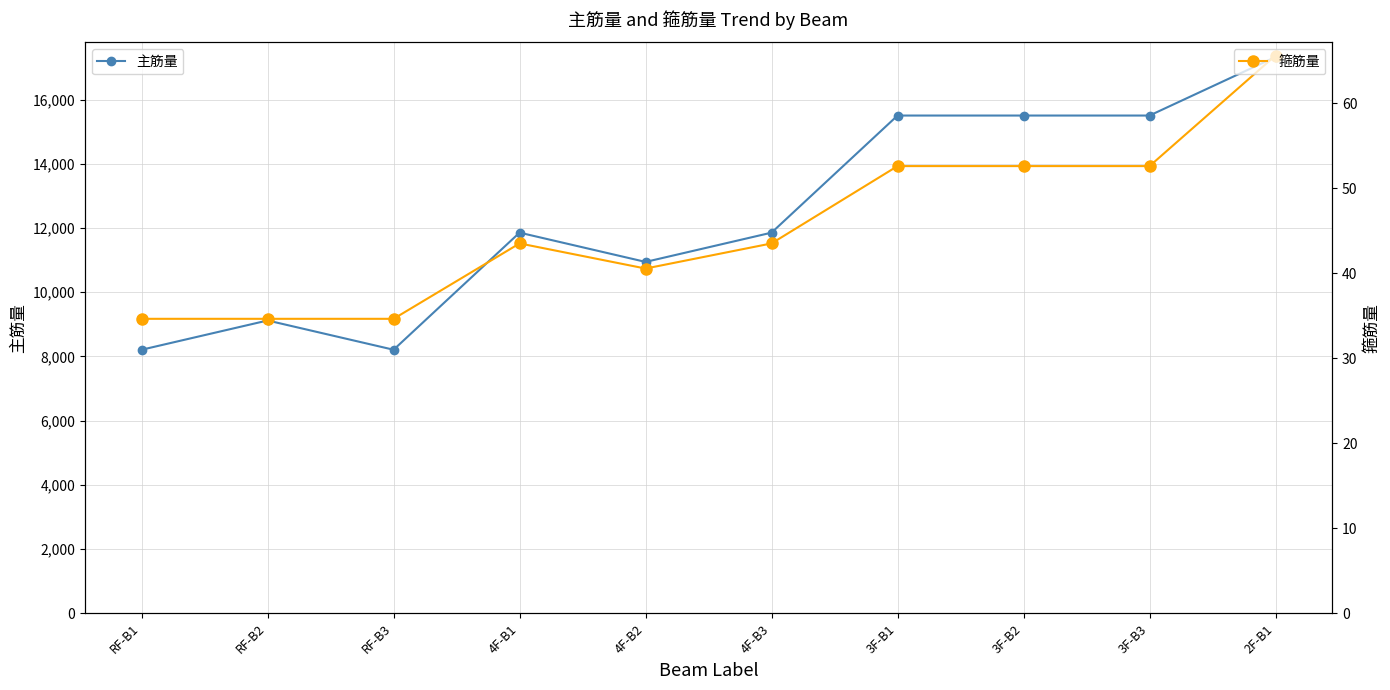

At which label does 主筋量 first exceed 11856?

4F-B1